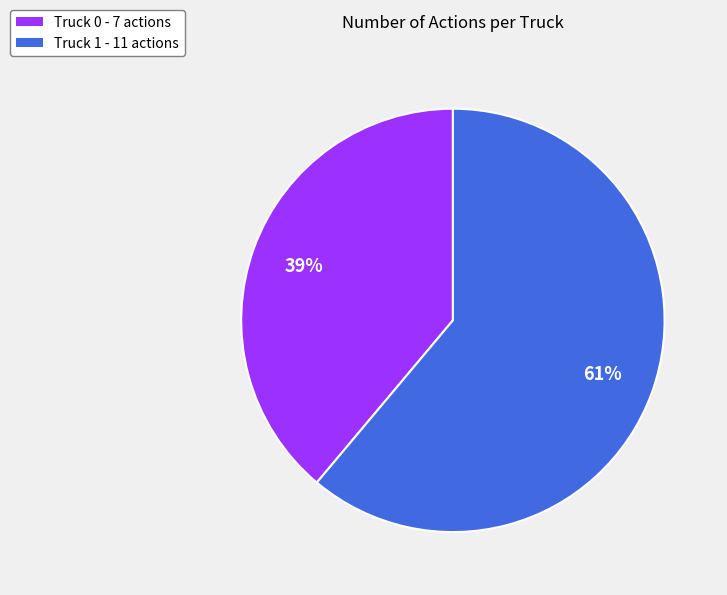

What percentage is the Truck 1 - 11 actions slice, to the nearest percent?

61%